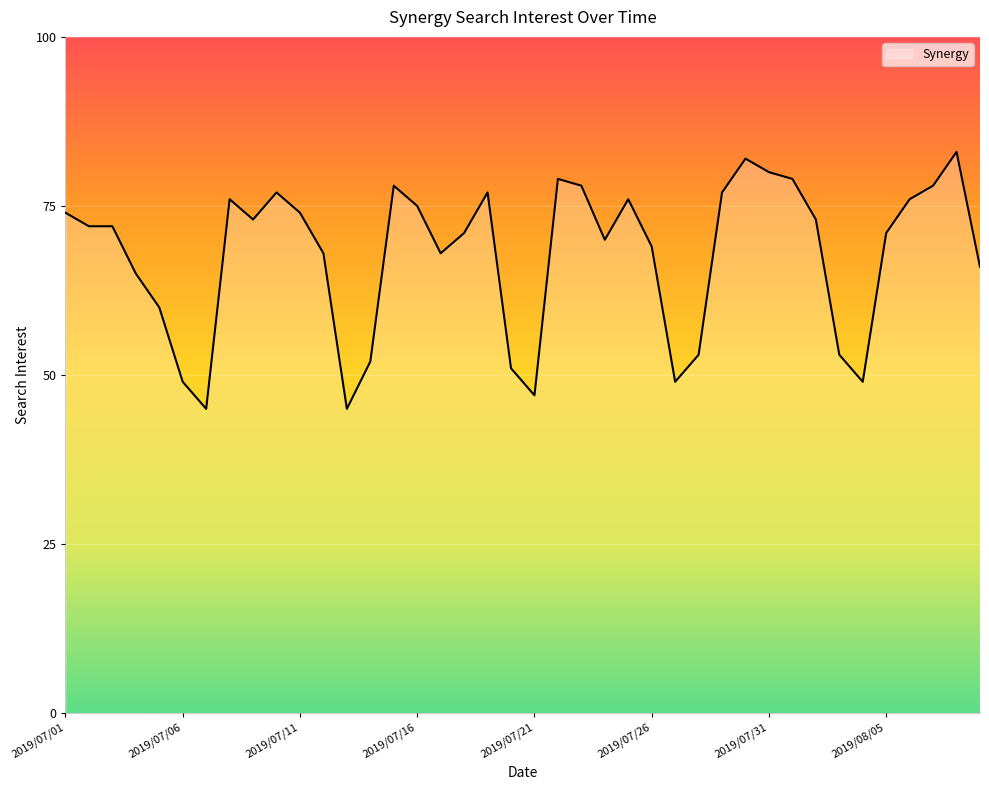

How many lines are shown in the chart?

1